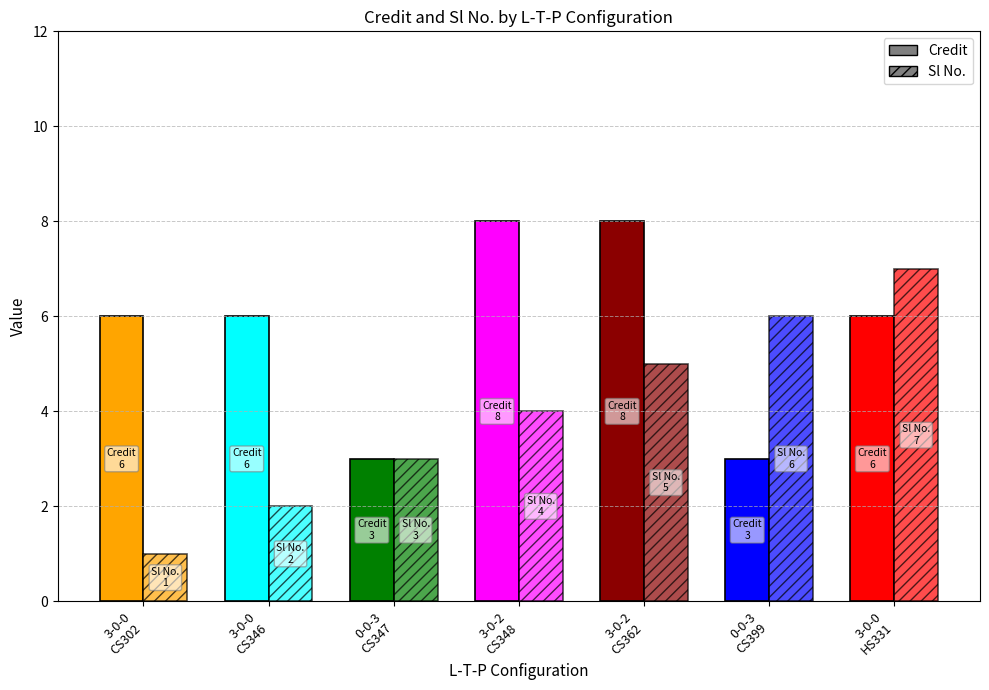

What is the difference between the highest and lowest values at 0-0-3
CS399?

3